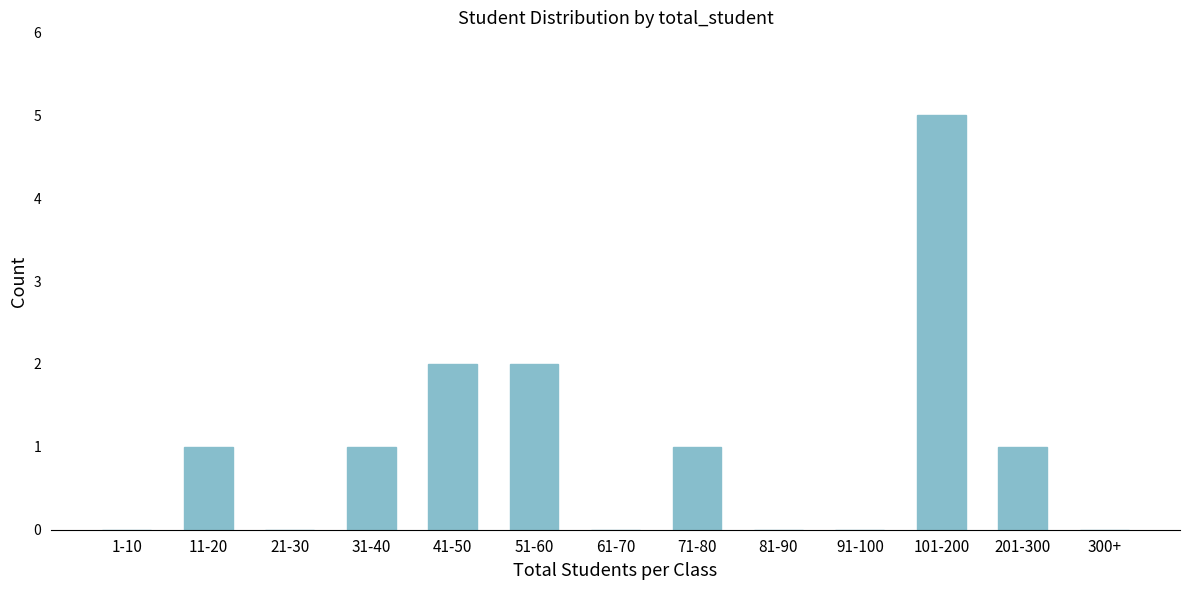

Reading left to right, what are all the values shown in this chart?

1-10=0	11-20=1	21-30=0	31-40=1	41-50=2	51-60=2	61-70=0	71-80=1	81-90=0	91-100=0	101-200=5	201-300=1	300+=0